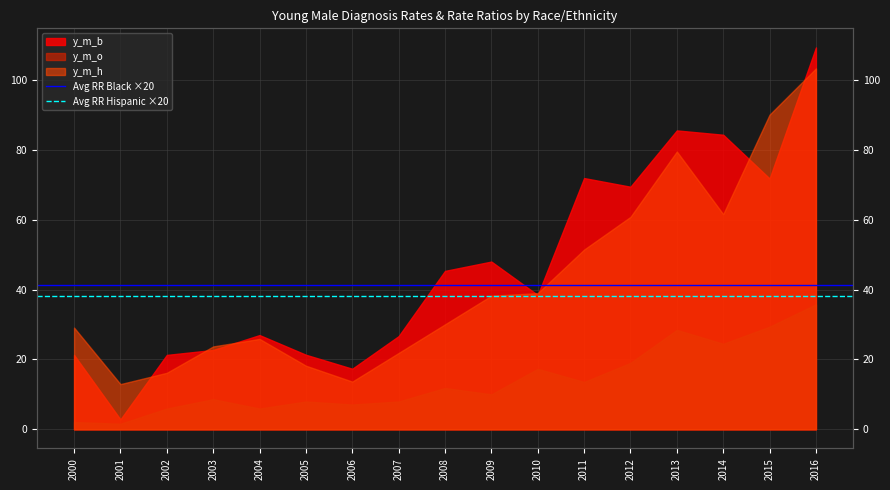

Where is Avg RR Black ×20 nearest to the value 41?

2000